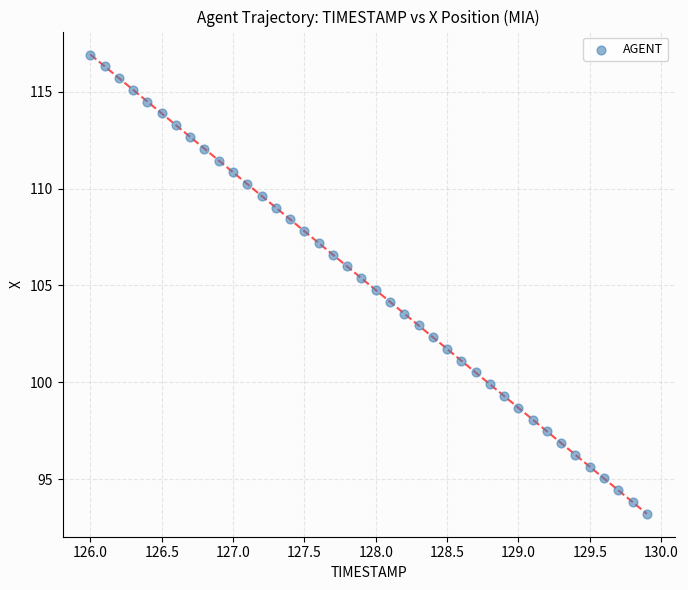

What is the range of X values (max minus min)?

3.9